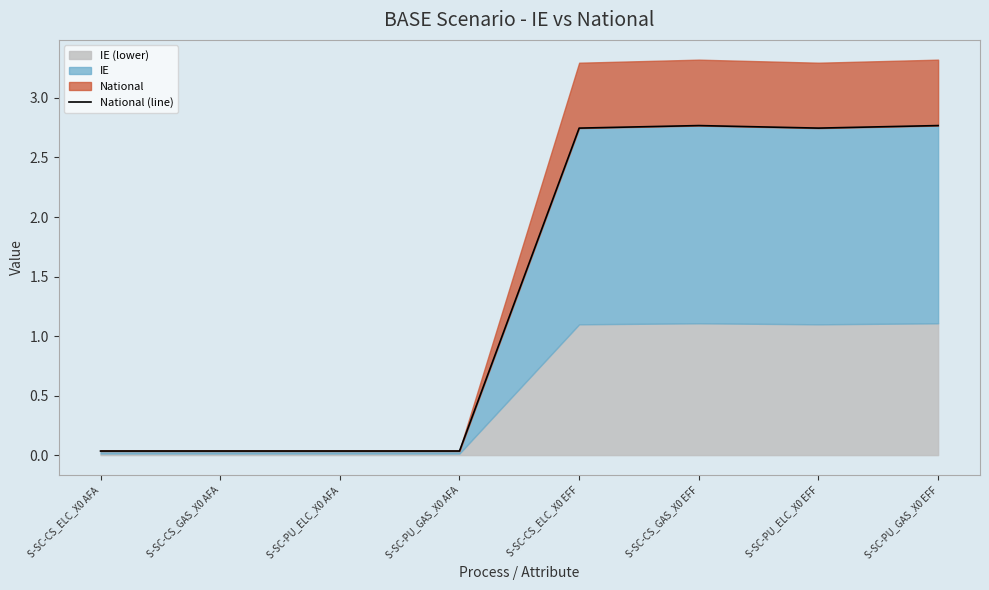

How many values exceed 2?

4